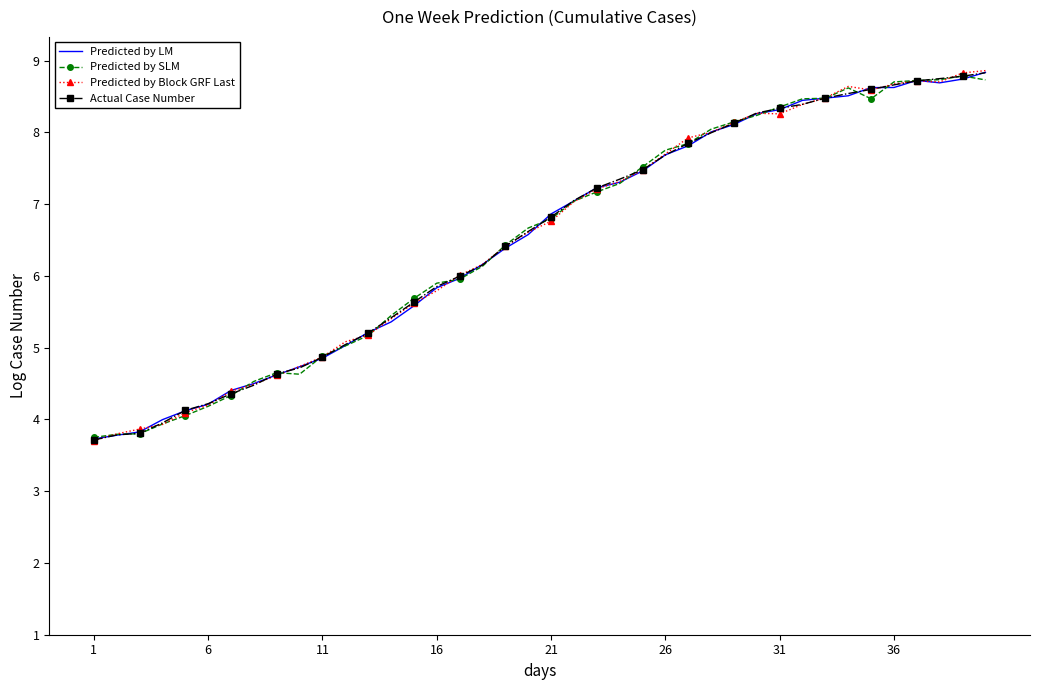

What is the minimum value for Actual Case Number?

3.7